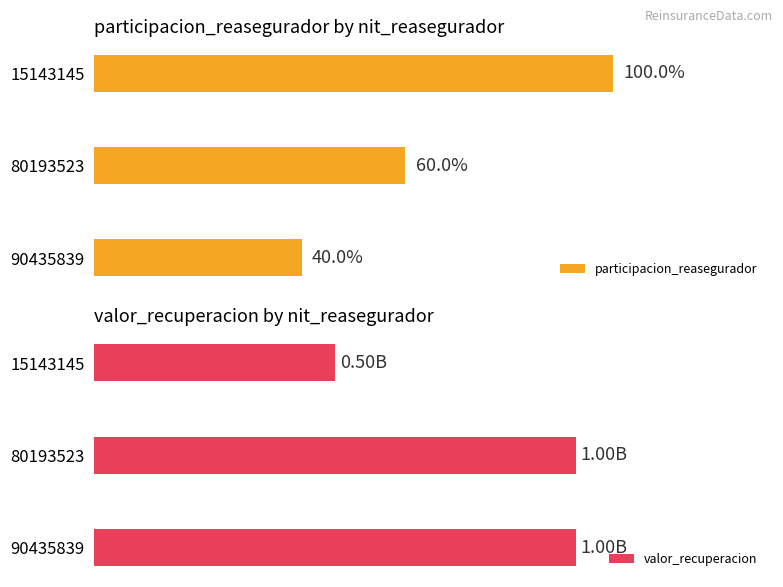

At how many categories does at least one series exceed 543910282?

2